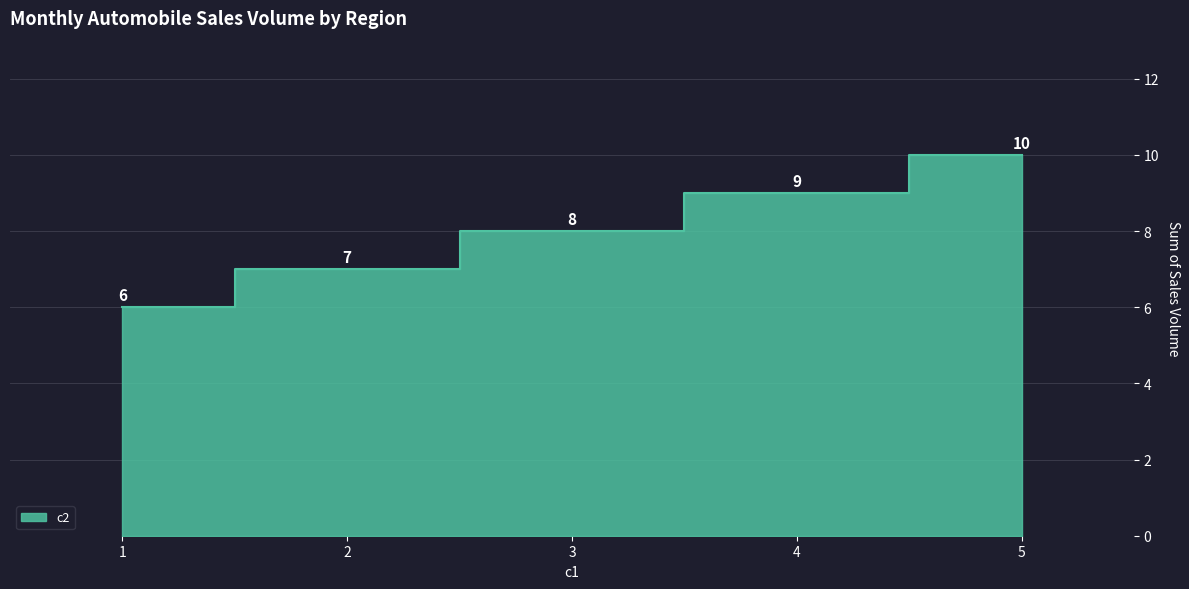

What is the sum of all values?

40